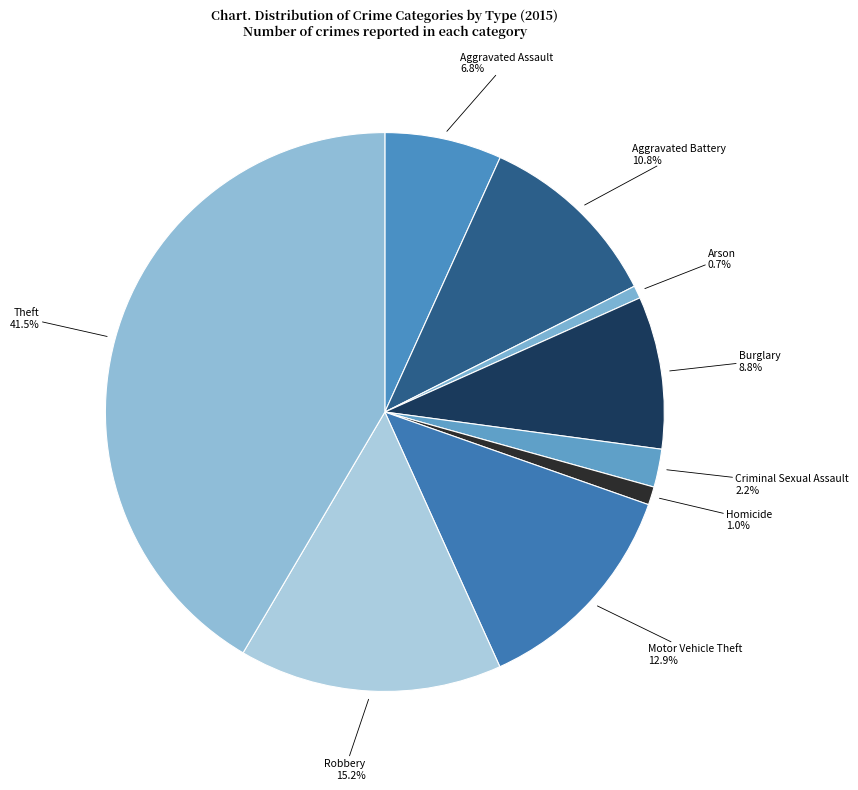

How many segments does this pie chart have?

9